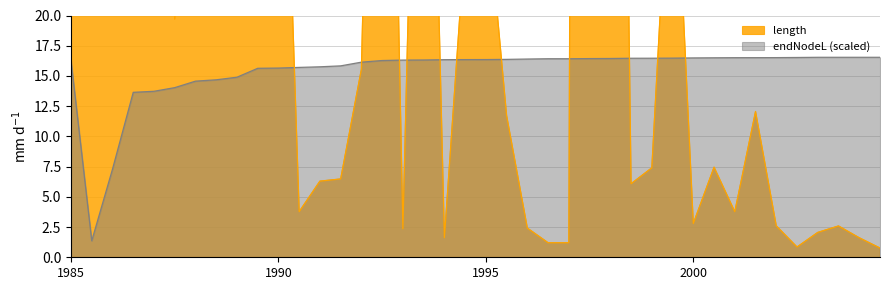

Reading left to right, what are all the values shown in this chart?

length: 827.1	69.3	301.2	323.3	628.9	19.7	47.0	32.9	43.8	37.5	55.1	3.8	6.3	6.5	15.6	86.8	2.4	72.5	1.6	26.3	30.5	11.7	2.4	1.2	1.2	465.2	138.0	6.1	7.4	39.1	2.8	7.5	3.8	12.1	2.6	0.8	2.1	2.6	1.6	0.8
endNodeL: 16.3	1.4	7.3	13.6	13.7	14.0	14.6	14.7	14.9	15.6	15.7	15.7	15.8	15.8	16.1	16.3	16.3	16.3	16.3	16.4	16.4	16.4	16.4	16.4	16.4	16.4	16.4	16.5	16.5	16.5	16.5	16.5	16.5	16.5	16.5	16.5	16.5	16.5	16.5	16.5